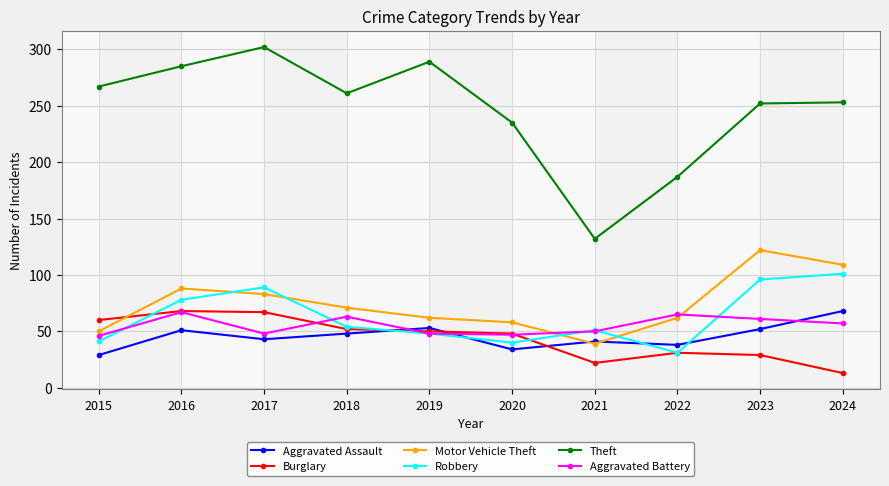

What is the value of the Aggravated Assault point at the 10th from the left?

68